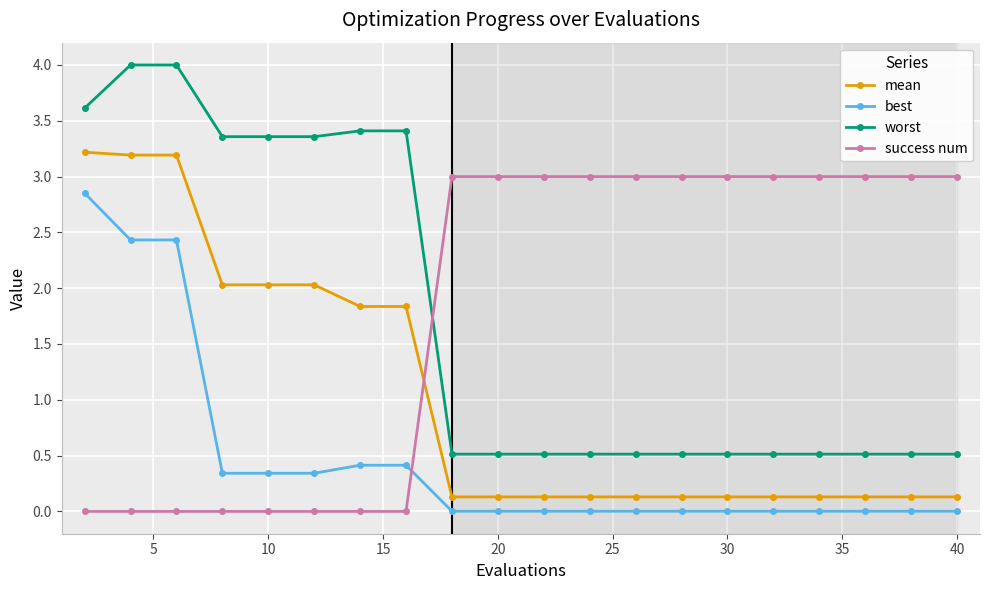

How many series are shown in this chart?

4